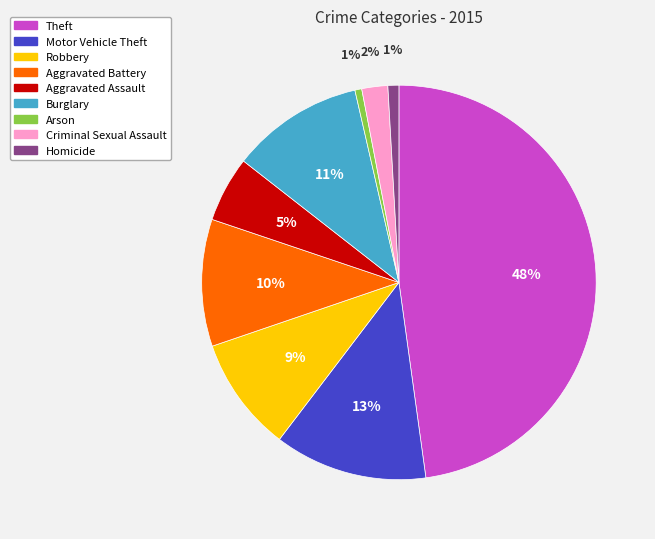

Between Motor Vehicle Theft and Aggravated Battery, which is larger?

Motor Vehicle Theft